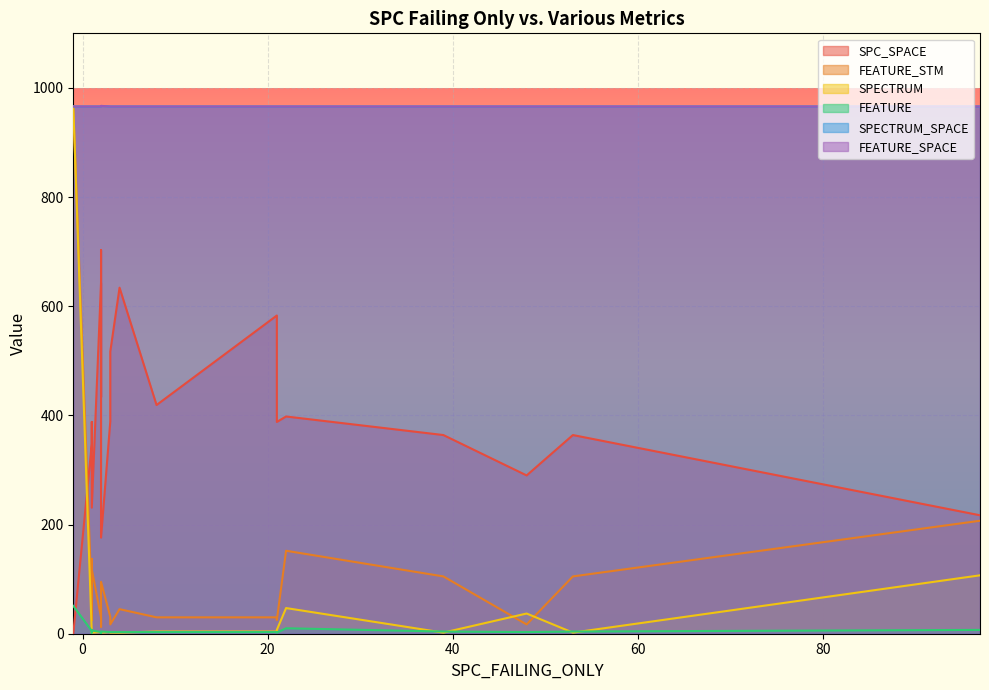

What is the value of the FEATURE point at the 7th from the left?

7